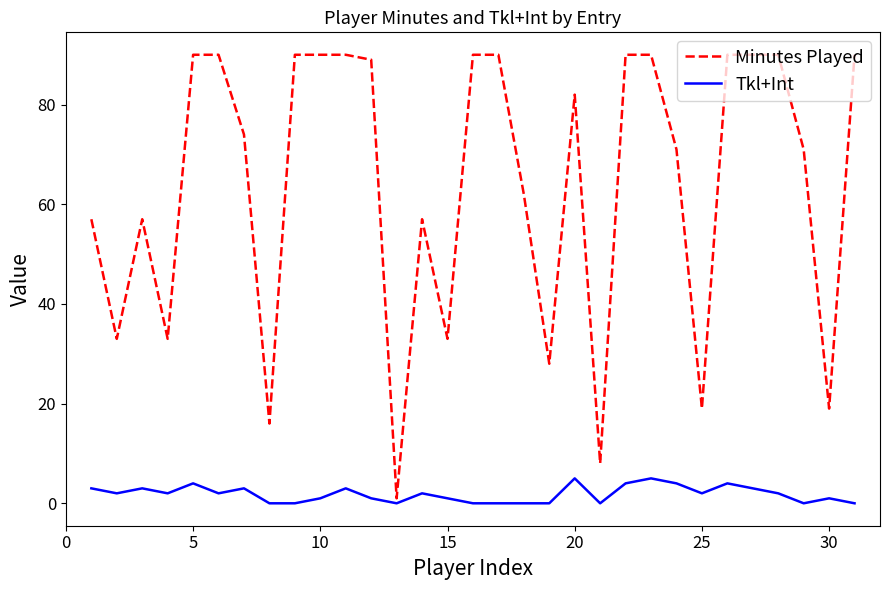

Which series has the largest range (max minus min)?

Minutes Played